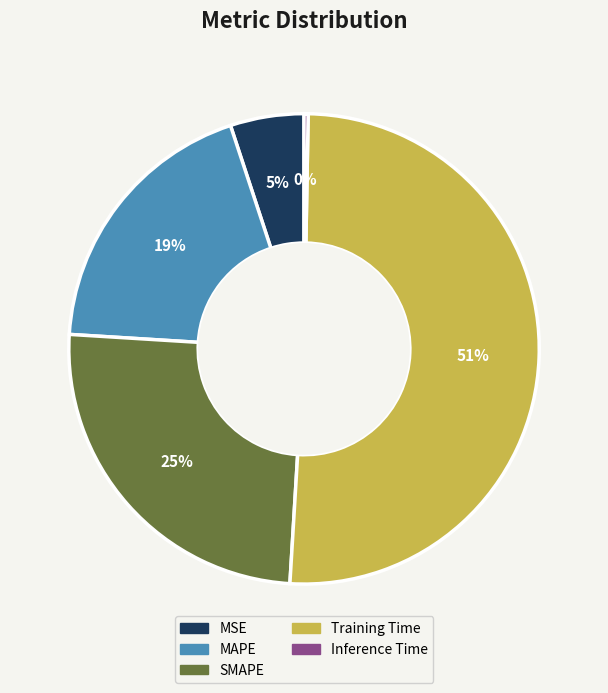

How many segments does this pie chart have?

5